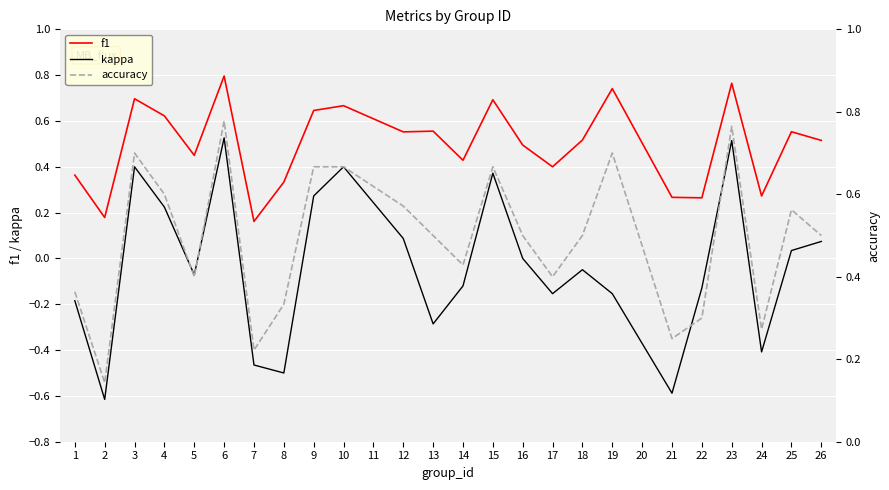

The value of f1 at 6 is 0.8. True or false?

True